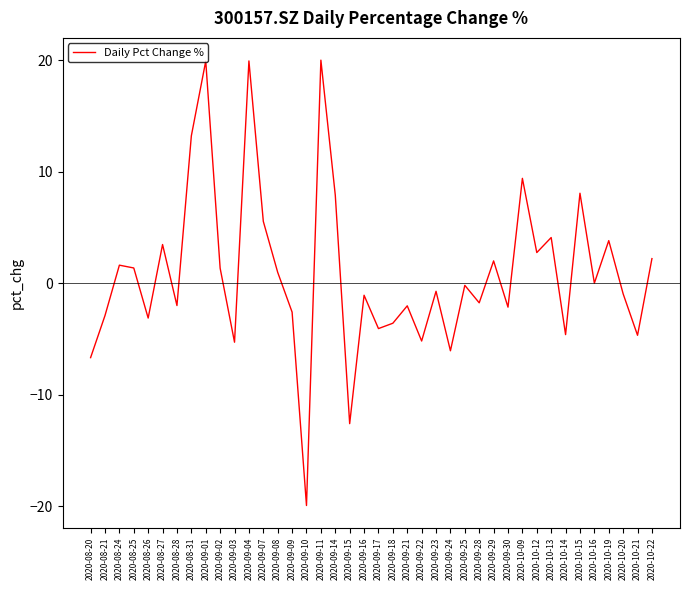

Which has a higher value, 2020-08-26 or 2020-10-19?

2020-10-19